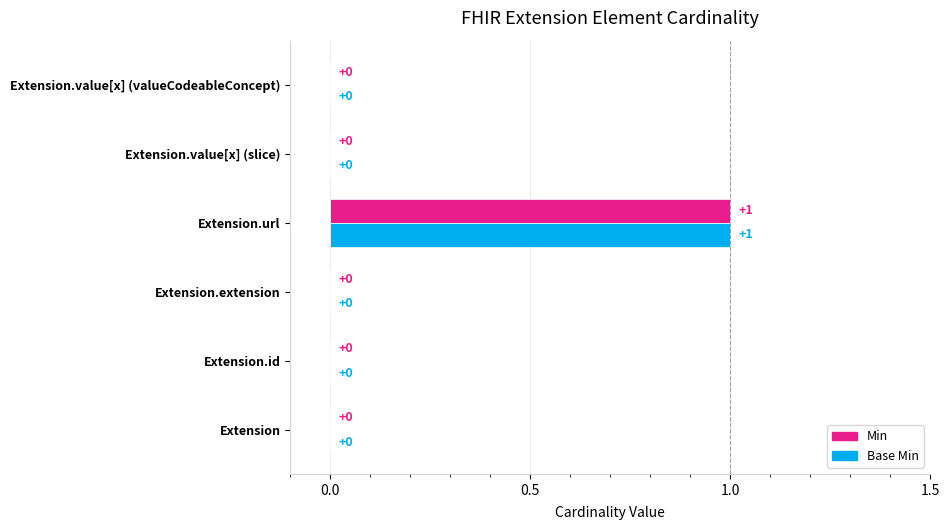

Which category has the highest value across all series?

Extension.url